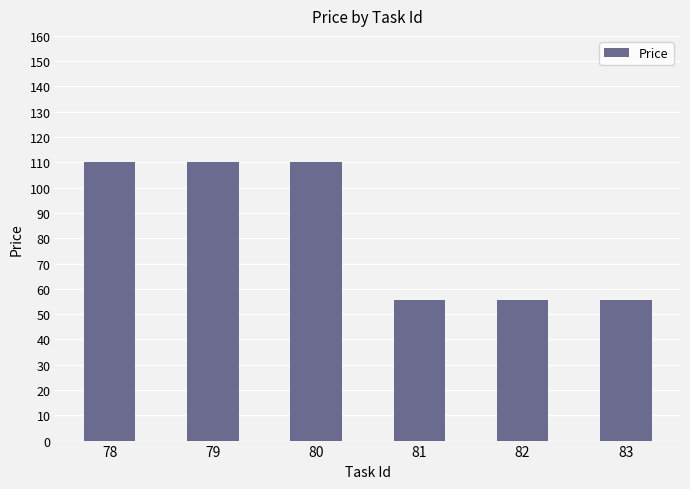

What is the difference between the maximum and minimum values?

54.8